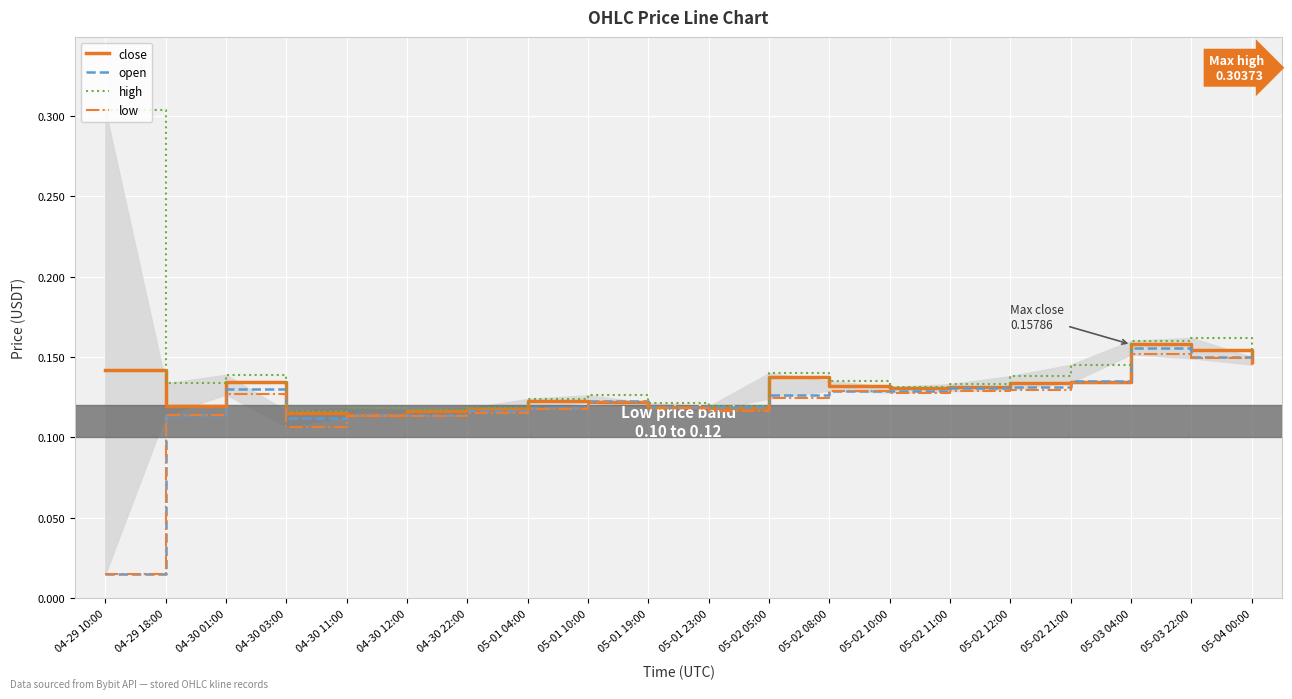

At which category does low reach its first local valley?

04-30 03:00